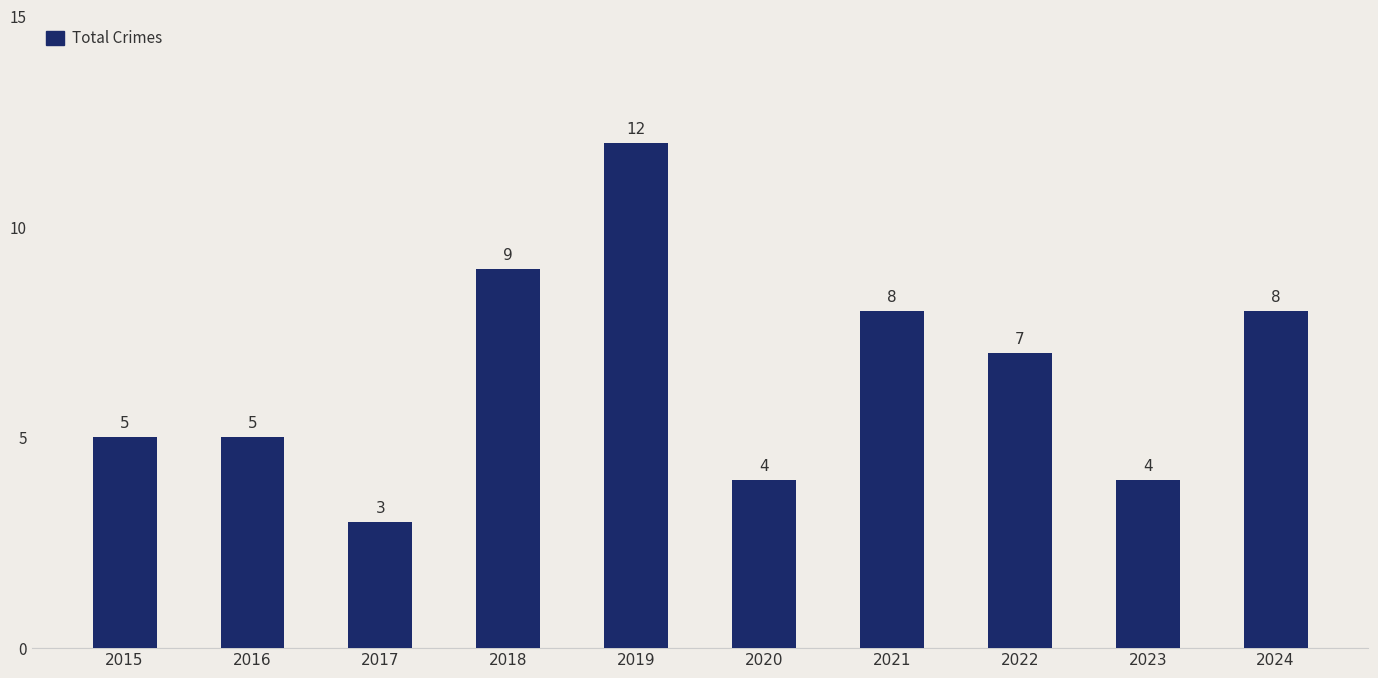

What is the value of the 5th bar from the left?

12